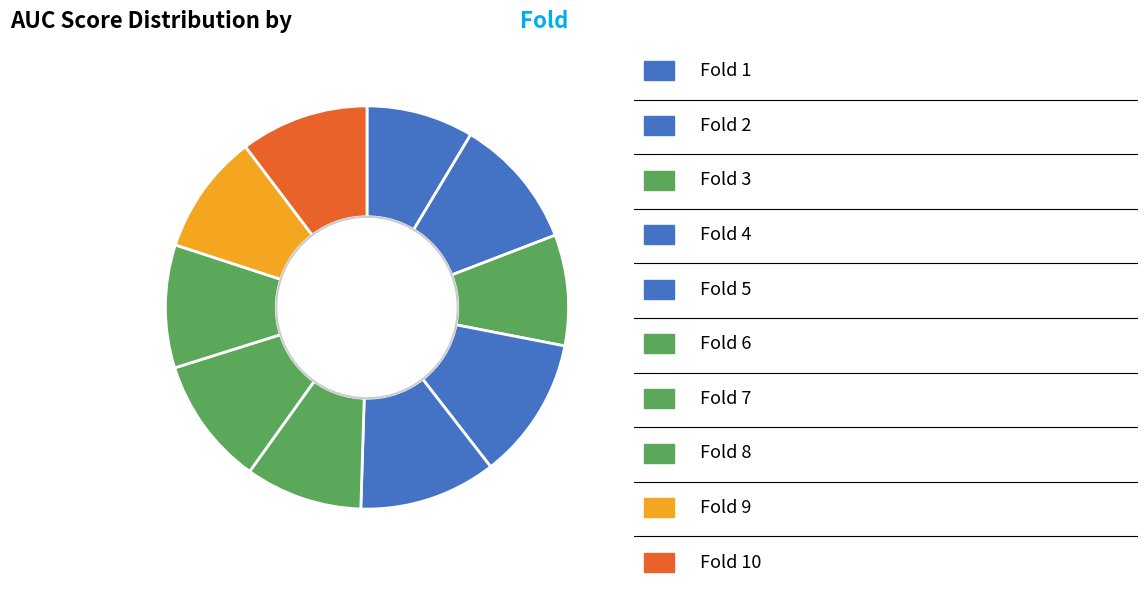

How many slices are in this pie chart?

10